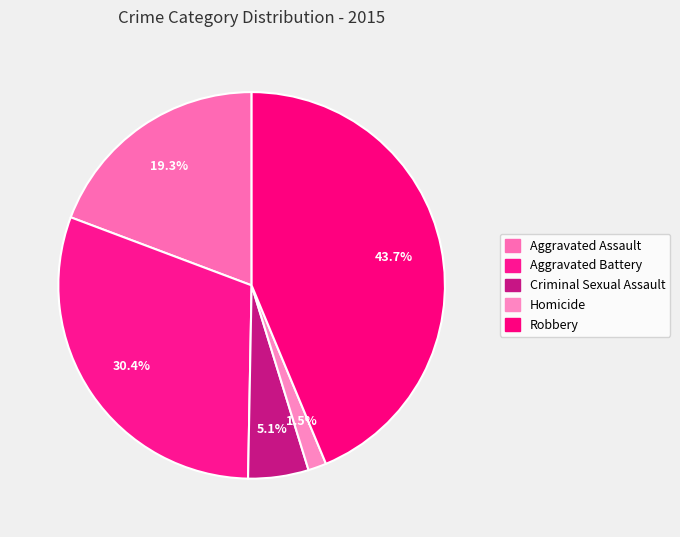

How many segments does this pie chart have?

5